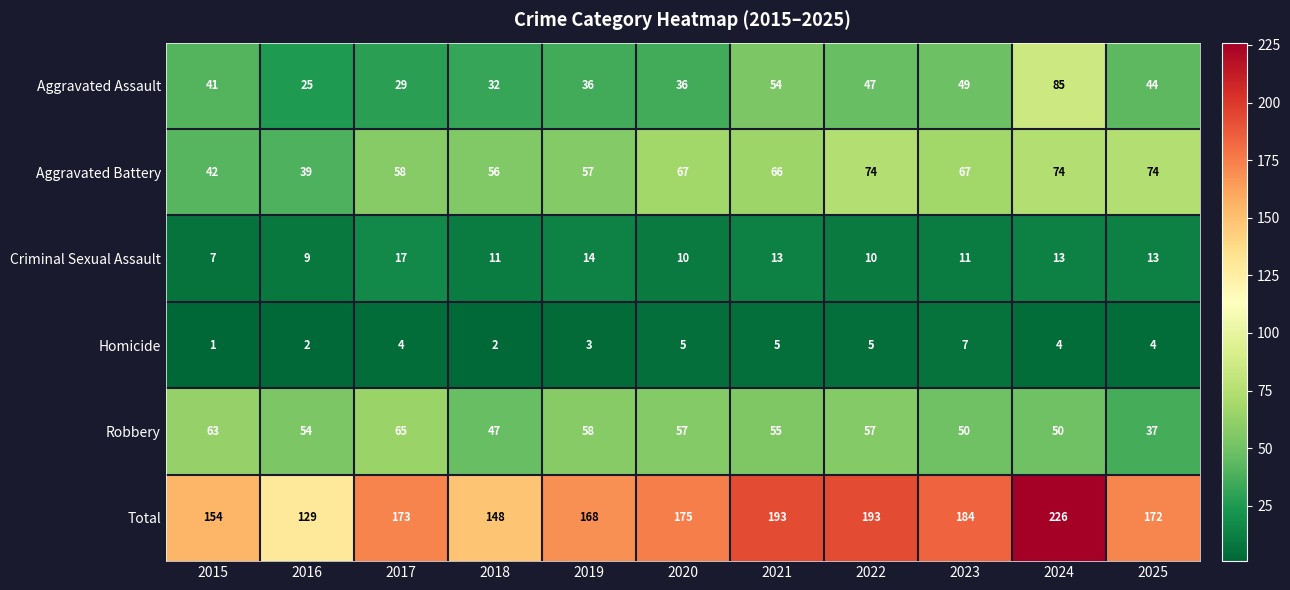

Between 2015 and 2025, which series saw the biggest shift?

Aggravated Battery